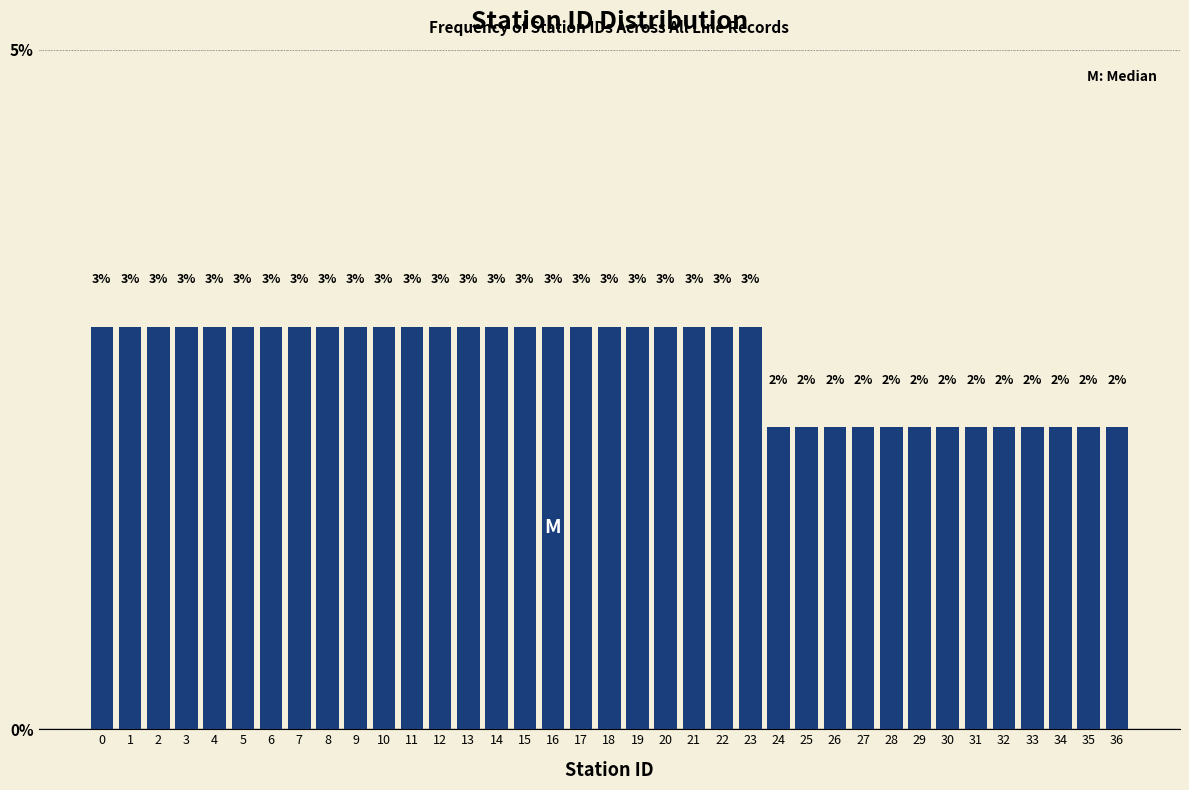

Read the value at 9.

3.0